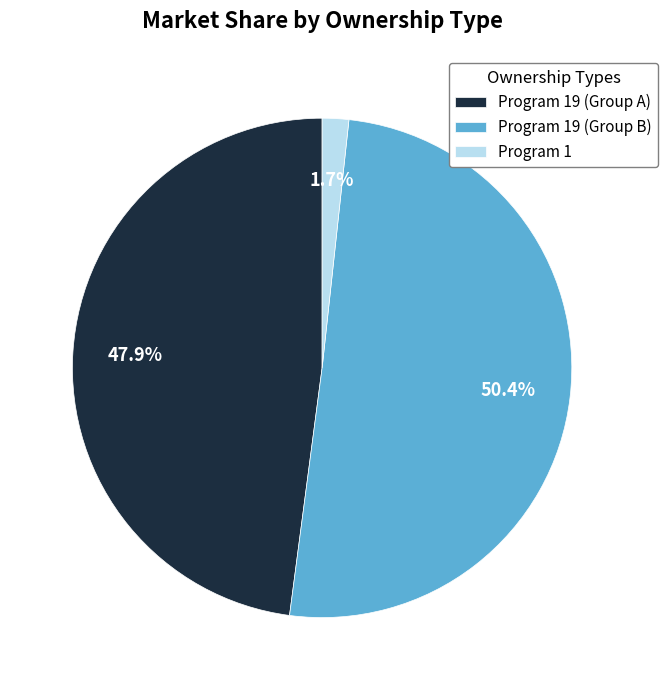

What is the majority slice?

Program 19 (Group B)